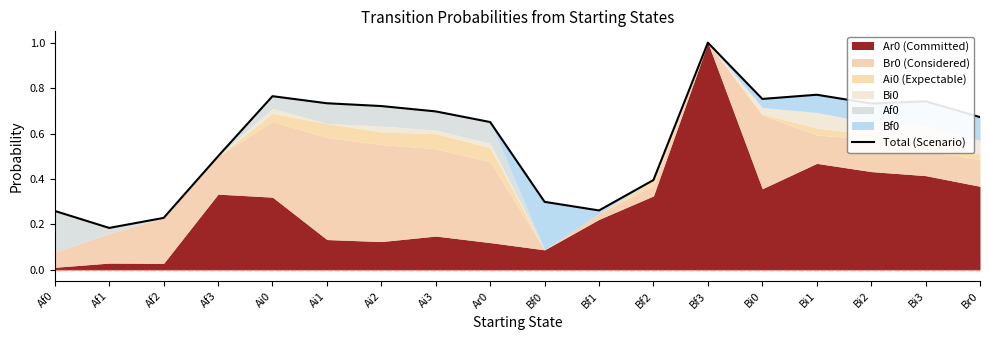

The value at Ai0 is 0.8. True or false?

True